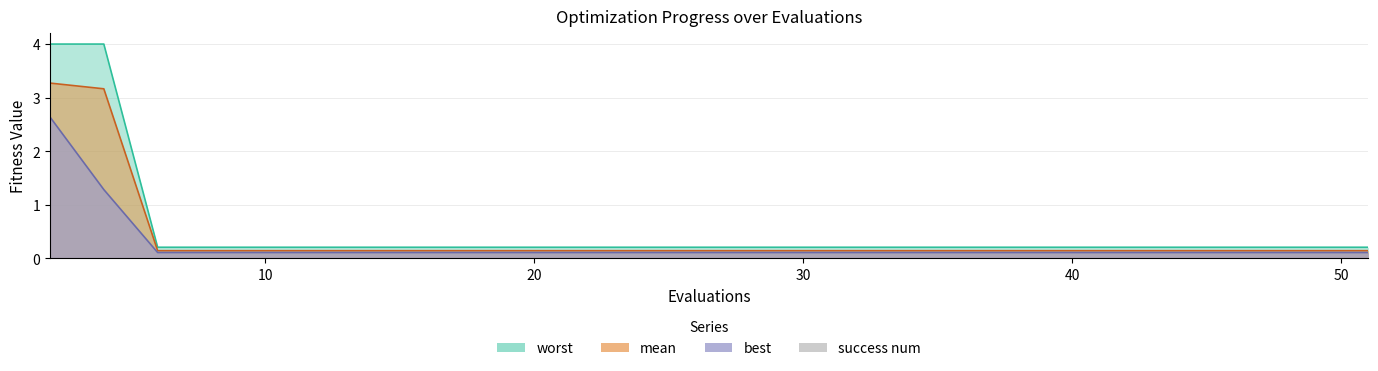

Reading right to left, what are all the values shown in this chart?

mean: 51=0.1	47=0.1	43=0.1	39=0.1	35=0.1	31=0.1	28=0.1	26=0.1	24=0.1	22=0.1	20=0.1	18=0.1	16=0.1	14=0.1	12=0.1	10=0.1	8=0.1	6=0.1	4=3.2	2=3.3
best: 51=0.1	47=0.1	43=0.1	39=0.1	35=0.1	31=0.1	28=0.1	26=0.1	24=0.1	22=0.1	20=0.1	18=0.1	16=0.1	14=0.1	12=0.1	10=0.1	8=0.1	6=0.1	4=1.3	2=2.6
worst: 51=0.2	47=0.2	43=0.2	39=0.2	35=0.2	31=0.2	28=0.2	26=0.2	24=0.2	22=0.2	20=0.2	18=0.2	16=0.2	14=0.2	12=0.2	10=0.2	8=0.2	6=0.2	4=4.0	2=4.0